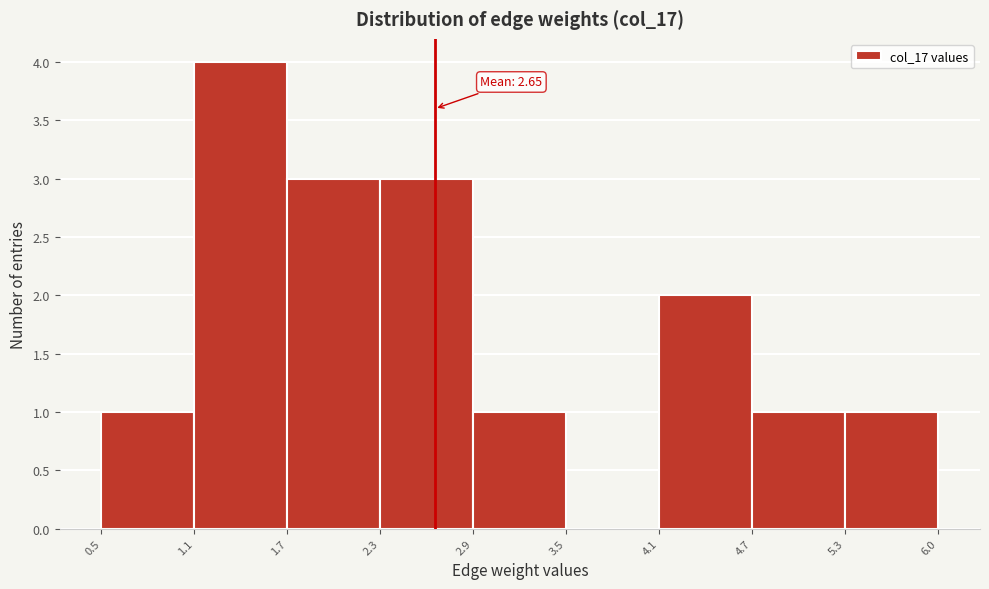

Which range on the x-axis has the tallest bar?

1.1 to 1.7